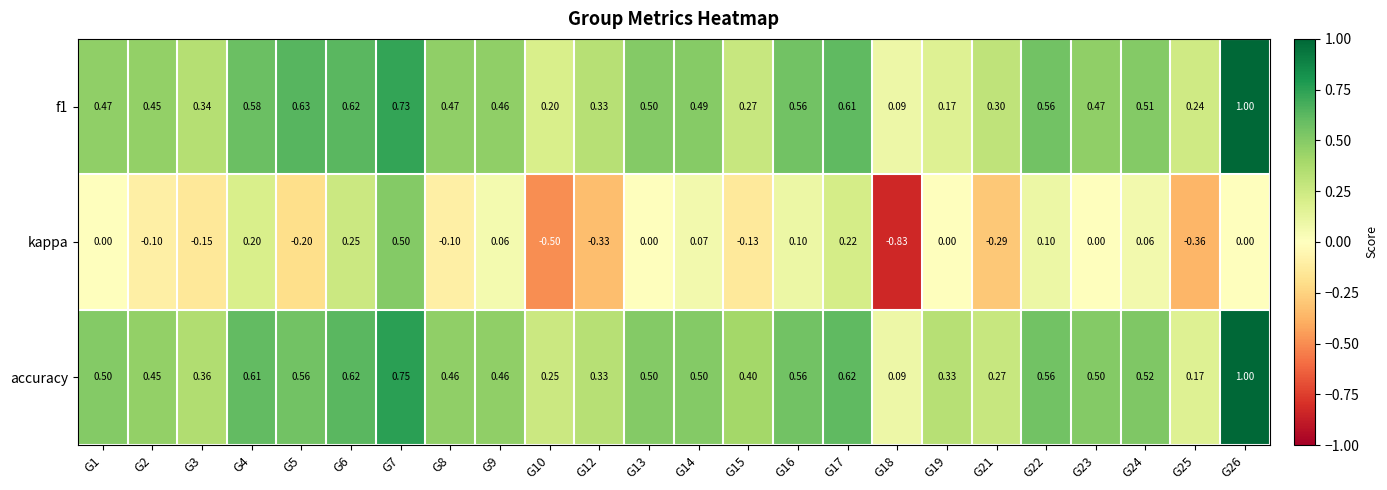

At which category is the sum across all series the highest?

G26